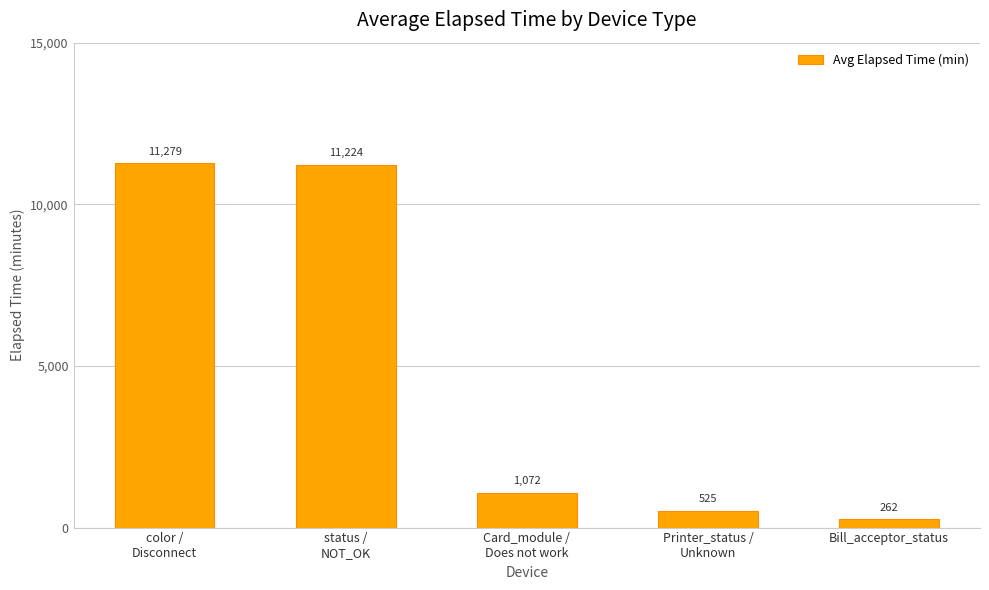

Are the bars grouped side by side (vs. stacked)?

No